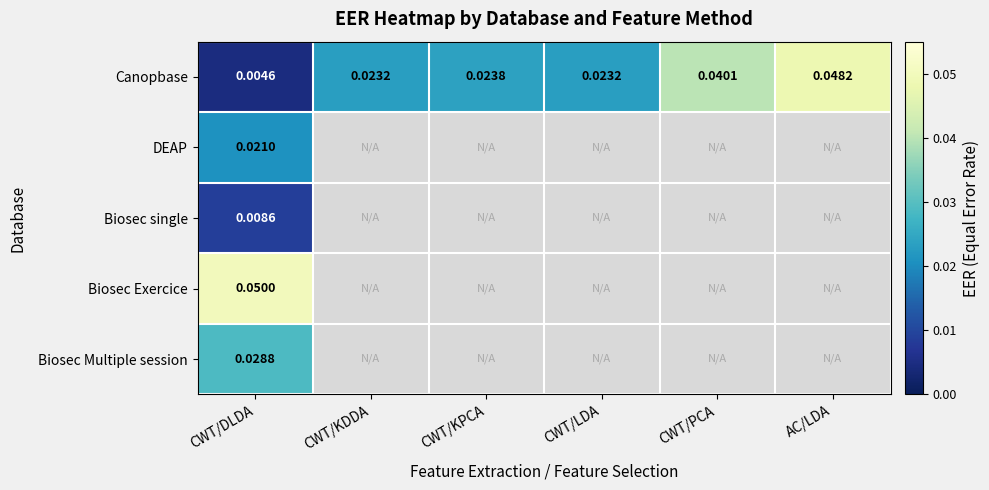

At which label does Biosec Exercice reach its minimum?

CWT/DLDA